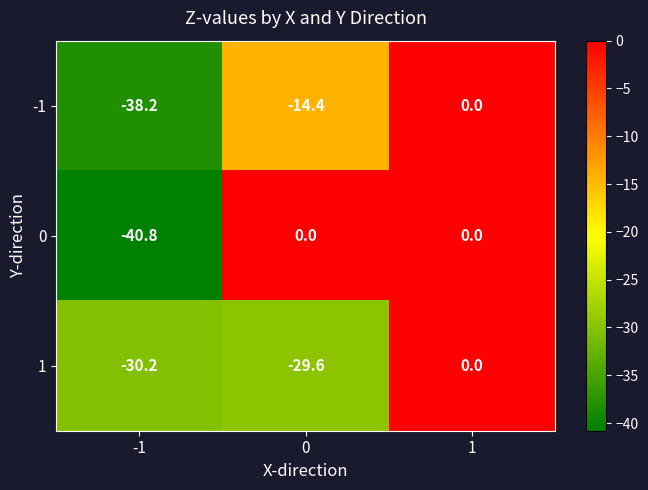

Which series has the largest total across all categories?

0